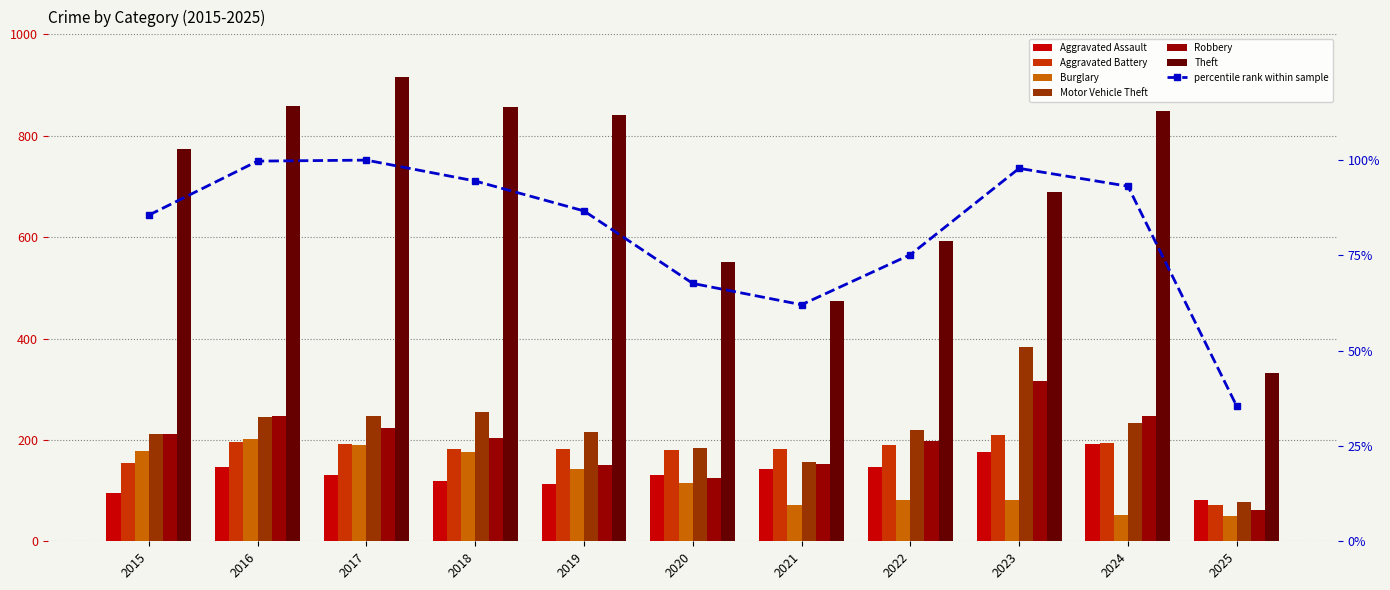

Is the value of Motor Vehicle Theft at 2015 greater than the value of Burglary at 2016?

Yes